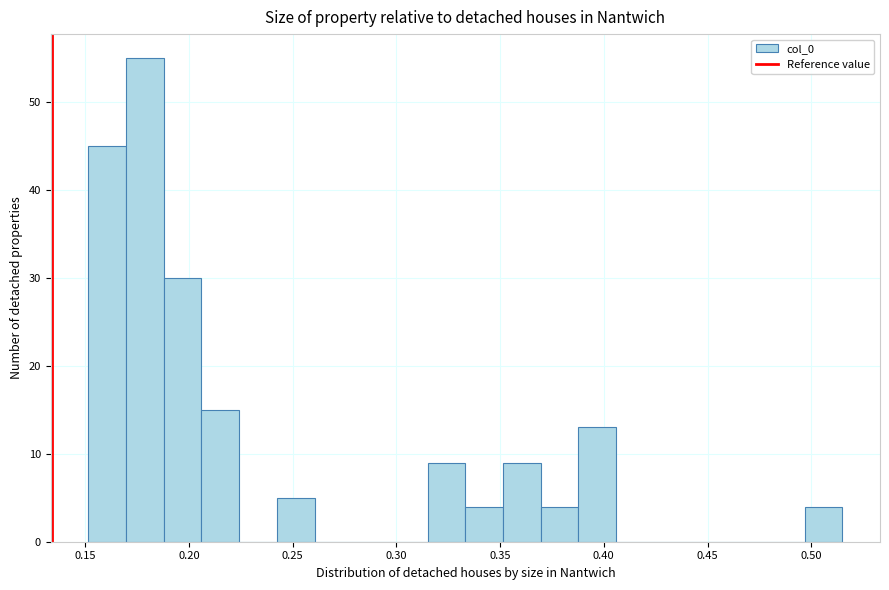

Read against the x-axis, roughly where is the centre of the tallest bar?

0.180